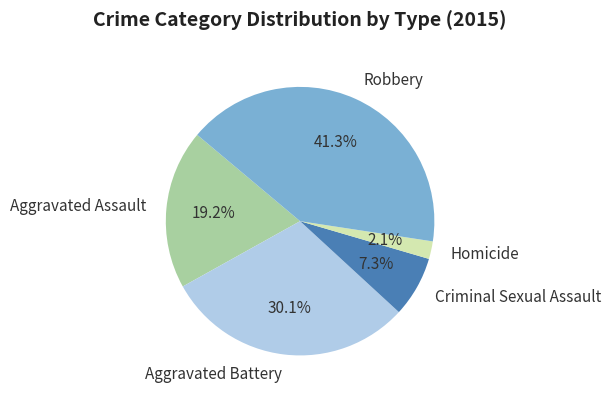

How many segments does this pie chart have?

5